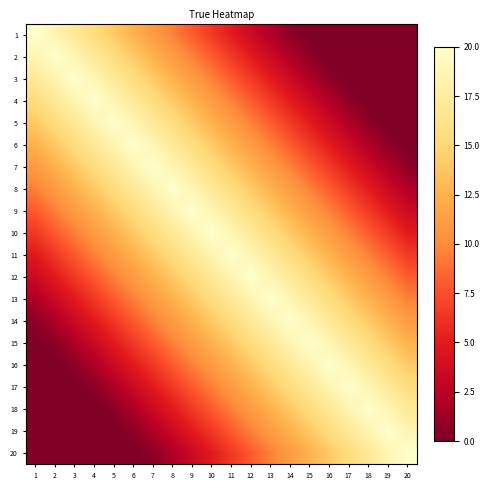

Reading left to right, extract all data points from this chart.

1: 1=20.0	2=18.5	3=17.0	4=15.5	5=14.0	6=12.5	7=11.0	8=9.5	9=8.0	10=6.5	11=5.0	12=3.5	13=2.0	14=0.5	15=0.0	16=0.0	17=0.0	18=0.0	19=0.0	20=0.0
2: 1=18.5	2=20.0	3=18.5	4=17.0	5=15.5	6=14.0	7=12.5	8=11.0	9=9.5	10=8.0	11=6.5	12=5.0	13=3.5	14=2.0	15=0.5	16=0.0	17=0.0	18=0.0	19=0.0	20=0.0
3: 1=17.0	2=18.5	3=20.0	4=18.5	5=17.0	6=15.5	7=14.0	8=12.5	9=11.0	10=9.5	11=8.0	12=6.5	13=5.0	14=3.5	15=2.0	16=0.5	17=0.0	18=0.0	19=0.0	20=0.0
4: 1=15.5	2=17.0	3=18.5	4=20.0	5=18.5	6=17.0	7=15.5	8=14.0	9=12.5	10=11.0	11=9.5	12=8.0	13=6.5	14=5.0	15=3.5	16=2.0	17=0.5	18=0.0	19=0.0	20=0.0
5: 1=14.0	2=15.5	3=17.0	4=18.5	5=20.0	6=18.5	7=17.0	8=15.5	9=14.0	10=12.5	11=11.0	12=9.5	13=8.0	14=6.5	15=5.0	16=3.5	17=2.0	18=0.5	19=0.0	20=0.0
6: 1=12.5	2=14.0	3=15.5	4=17.0	5=18.5	6=20.0	7=18.5	8=17.0	9=15.5	10=14.0	11=12.5	12=11.0	13=9.5	14=8.0	15=6.5	16=5.0	17=3.5	18=2.0	19=0.5	20=0.0
7: 1=11.0	2=12.5	3=14.0	4=15.5	5=17.0	6=18.5	7=20.0	8=18.5	9=17.0	10=15.5	11=14.0	12=12.5	13=11.0	14=9.5	15=8.0	16=6.5	17=5.0	18=3.5	19=2.0	20=0.5
8: 1=9.5	2=11.0	3=12.5	4=14.0	5=15.5	6=17.0	7=18.5	8=20.0	9=18.5	10=17.0	11=15.5	12=14.0	13=12.5	14=11.0	15=9.5	16=8.0	17=6.5	18=5.0	19=3.5	20=2.0
9: 1=8.0	2=9.5	3=11.0	4=12.5	5=14.0	6=15.5	7=17.0	8=18.5	9=20.0	10=18.5	11=17.0	12=15.5	13=14.0	14=12.5	15=11.0	16=9.5	17=8.0	18=6.5	19=5.0	20=3.5
10: 1=6.5	2=8.0	3=9.5	4=11.0	5=12.5	6=14.0	7=15.5	8=17.0	9=18.5	10=20.0	11=18.5	12=17.0	13=15.5	14=14.0	15=12.5	16=11.0	17=9.5	18=8.0	19=6.5	20=5.0
11: 1=5.0	2=6.5	3=8.0	4=9.5	5=11.0	6=12.5	7=14.0	8=15.5	9=17.0	10=18.5	11=20.0	12=18.5	13=17.0	14=15.5	15=14.0	16=12.5	17=11.0	18=9.5	19=8.0	20=6.5
12: 1=3.5	2=5.0	3=6.5	4=8.0	5=9.5	6=11.0	7=12.5	8=14.0	9=15.5	10=17.0	11=18.5	12=20.0	13=18.5	14=17.0	15=15.5	16=14.0	17=12.5	18=11.0	19=9.5	20=8.0
13: 1=2.0	2=3.5	3=5.0	4=6.5	5=8.0	6=9.5	7=11.0	8=12.5	9=14.0	10=15.5	11=17.0	12=18.5	13=20.0	14=18.5	15=17.0	16=15.5	17=14.0	18=12.5	19=11.0	20=9.5
14: 1=0.5	2=2.0	3=3.5	4=5.0	5=6.5	6=8.0	7=9.5	8=11.0	9=12.5	10=14.0	11=15.5	12=17.0	13=18.5	14=20.0	15=18.5	16=17.0	17=15.5	18=14.0	19=12.5	20=11.0
15: 1=0.0	2=0.5	3=2.0	4=3.5	5=5.0	6=6.5	7=8.0	8=9.5	9=11.0	10=12.5	11=14.0	12=15.5	13=17.0	14=18.5	15=20.0	16=18.5	17=17.0	18=15.5	19=14.0	20=12.5
16: 1=0.0	2=0.0	3=0.5	4=2.0	5=3.5	6=5.0	7=6.5	8=8.0	9=9.5	10=11.0	11=12.5	12=14.0	13=15.5	14=17.0	15=18.5	16=20.0	17=18.5	18=17.0	19=15.5	20=14.0
17: 1=0.0	2=0.0	3=0.0	4=0.5	5=2.0	6=3.5	7=5.0	8=6.5	9=8.0	10=9.5	11=11.0	12=12.5	13=14.0	14=15.5	15=17.0	16=18.5	17=20.0	18=18.5	19=17.0	20=15.5
18: 1=0.0	2=0.0	3=0.0	4=0.0	5=0.5	6=2.0	7=3.5	8=5.0	9=6.5	10=8.0	11=9.5	12=11.0	13=12.5	14=14.0	15=15.5	16=17.0	17=18.5	18=20.0	19=18.5	20=17.0
19: 1=0.0	2=0.0	3=0.0	4=0.0	5=0.0	6=0.5	7=2.0	8=3.5	9=5.0	10=6.5	11=8.0	12=9.5	13=11.0	14=12.5	15=14.0	16=15.5	17=17.0	18=18.5	19=20.0	20=18.5
20: 1=0.0	2=0.0	3=0.0	4=0.0	5=0.0	6=0.0	7=0.5	8=2.0	9=3.5	10=5.0	11=6.5	12=8.0	13=9.5	14=11.0	15=12.5	16=14.0	17=15.5	18=17.0	19=18.5	20=20.0